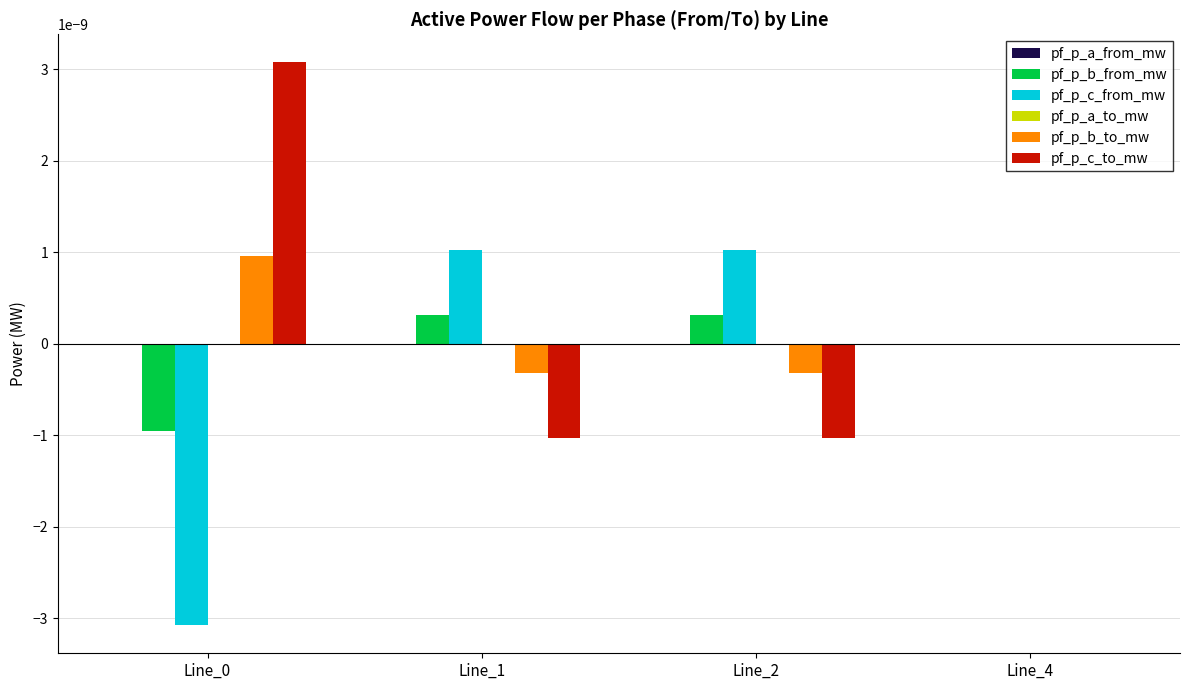

Which series has the widest spread of values?

pf_p_c_to_mw